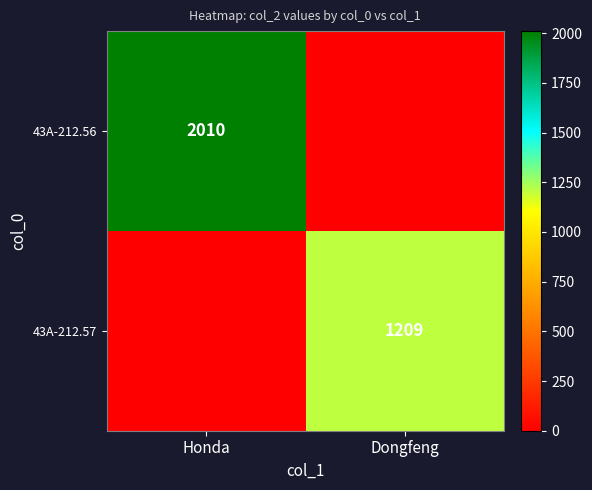

The value of 43A-212.57 at Dongfeng is 2064. True or false?

False